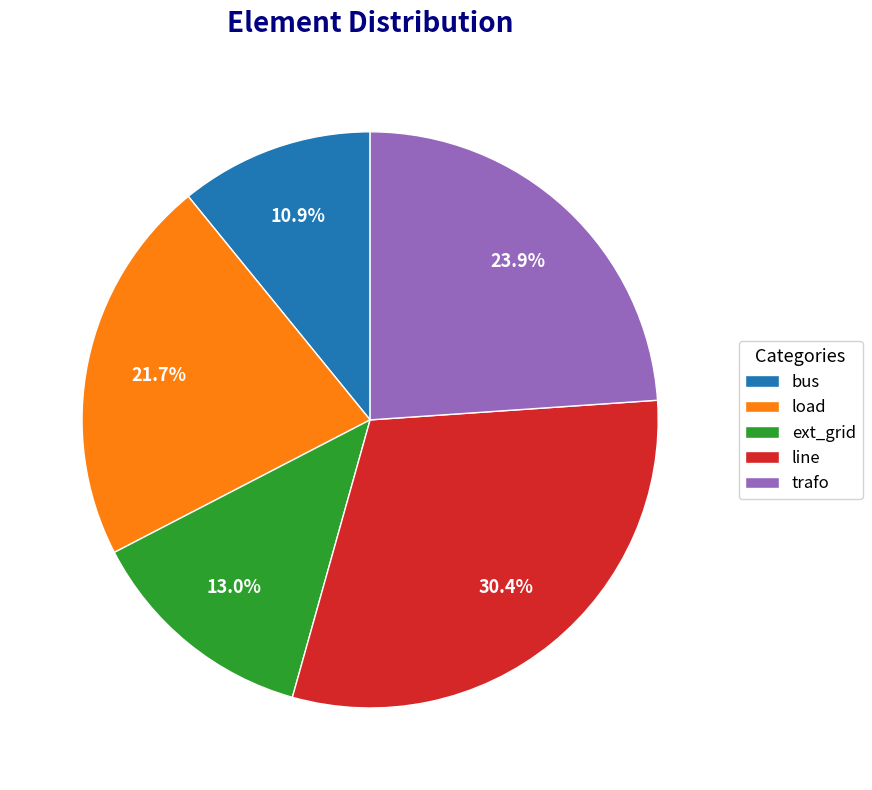

Which slice is the smallest?

bus